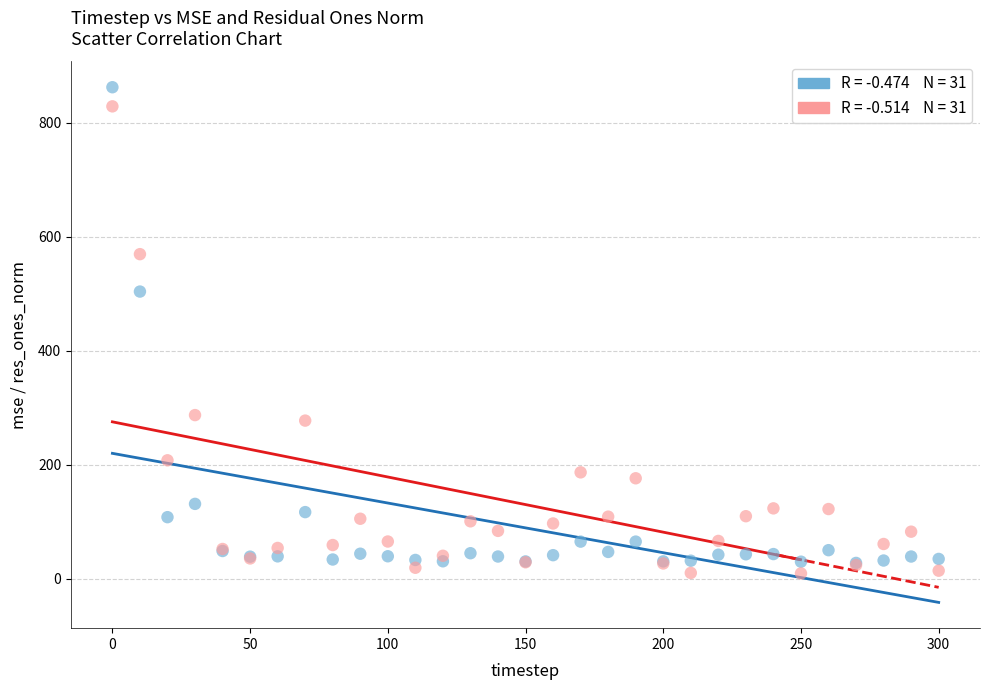

Across all series, what Y value is closest to 435?

504.0